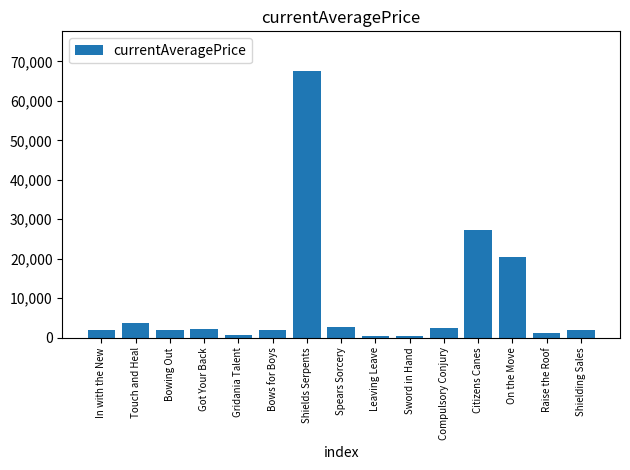

True or false: the data shows 20491.5 at On the Move.

True